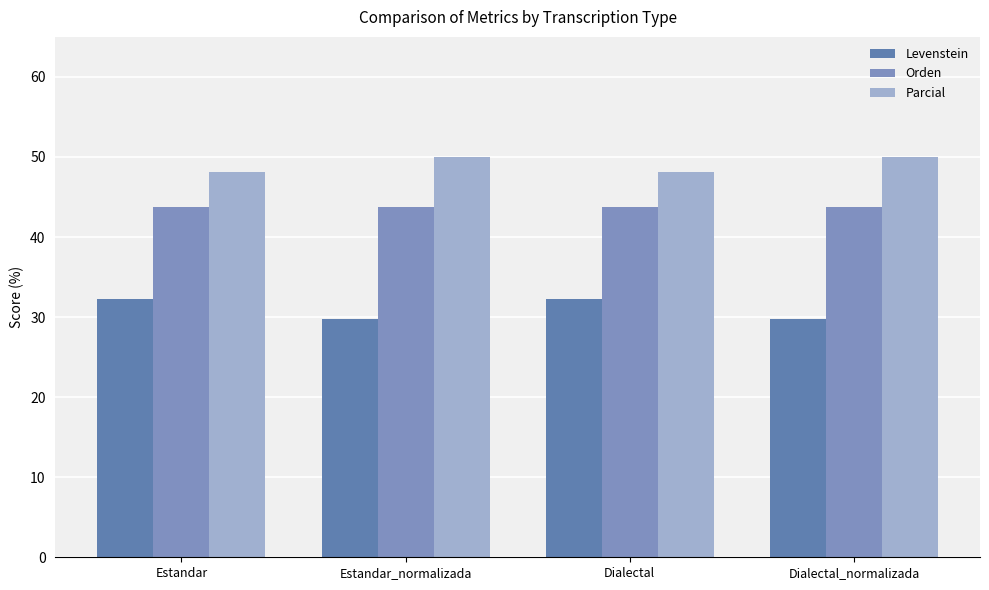

Which series has the largest total across all categories?

Parcial